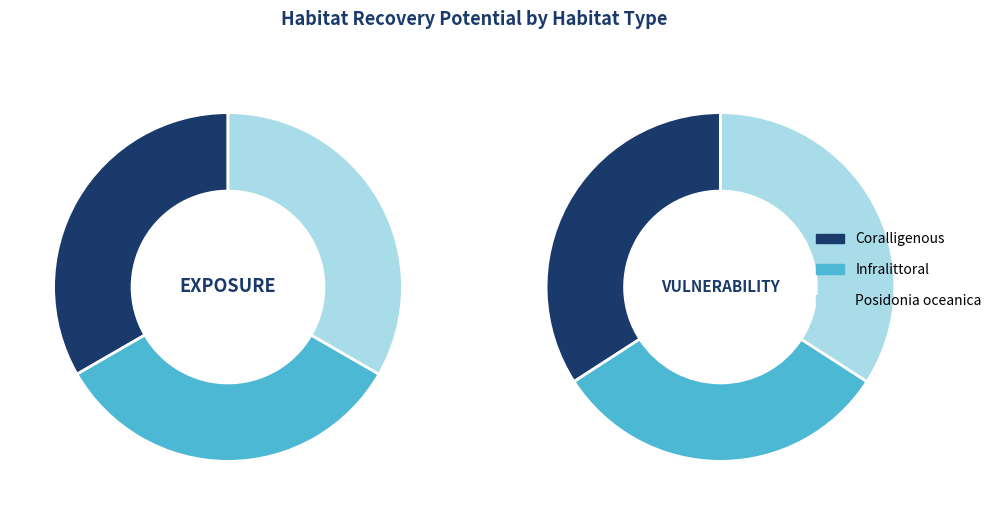

Combined, do Coralligenous and Infralittoral account for over 50%?

Yes